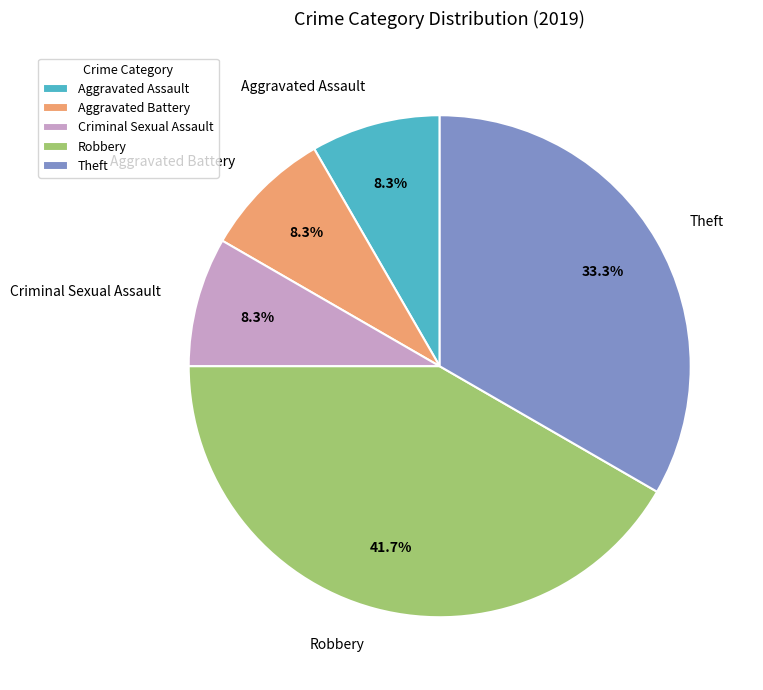

Is the sum of Robbery and Theft greater than half?

Yes